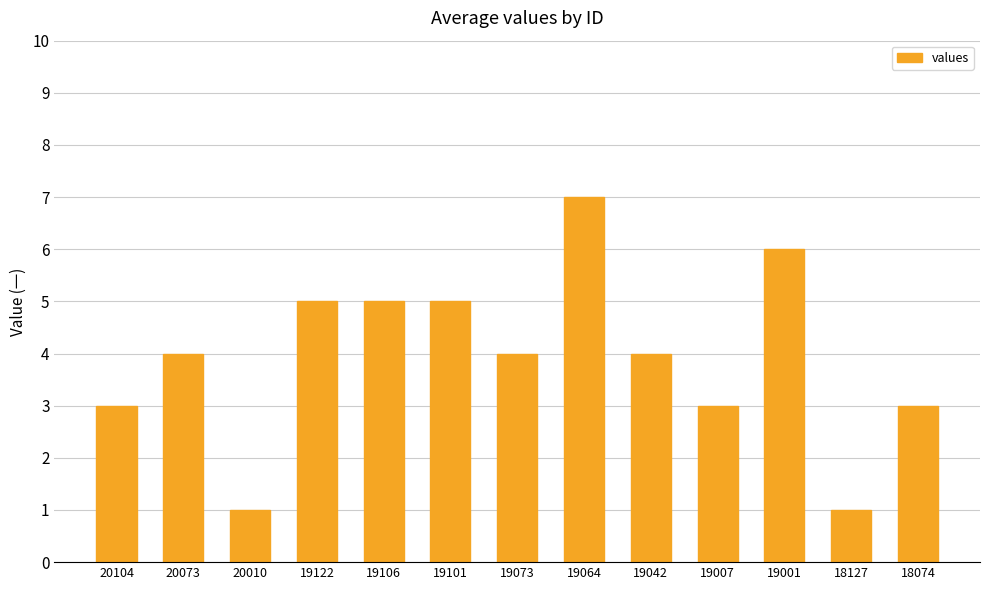

Is it true that the value at 19001 is 9?

False